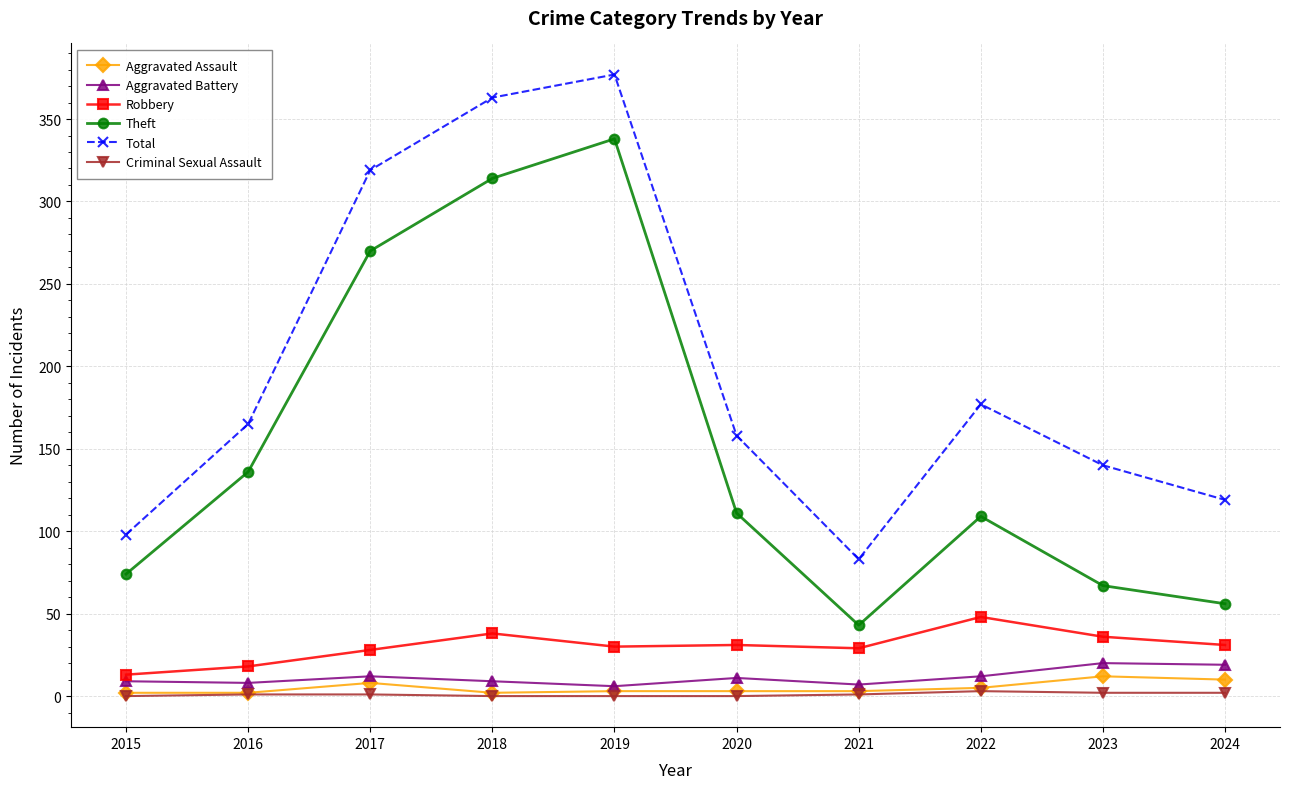

True or false: Aggravated Assault and Theft cross at least once.

False